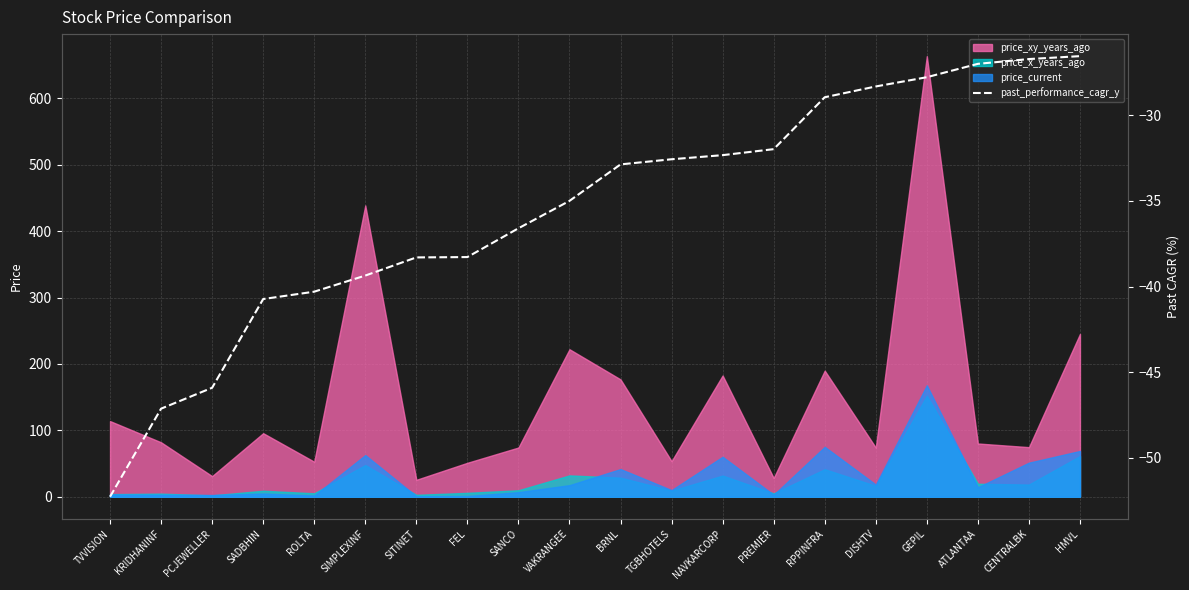

Where is price_xy_years_ago nearest to the value 344?

SIMPLEXINF